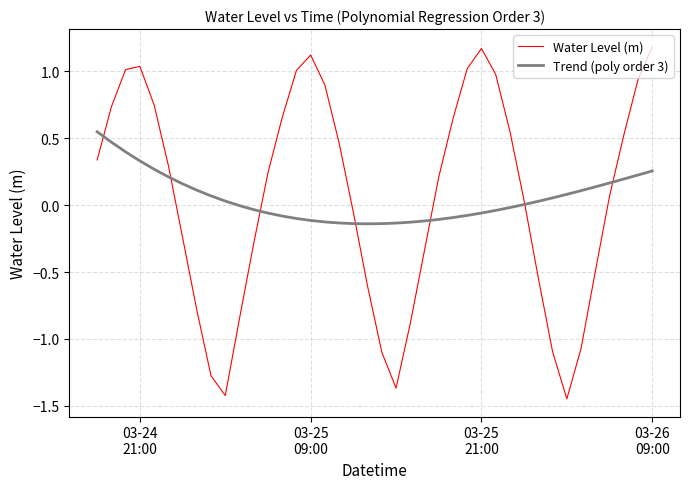

List the series in order of their peak value, highest first.

Water Level (m), Trend (poly order 3)